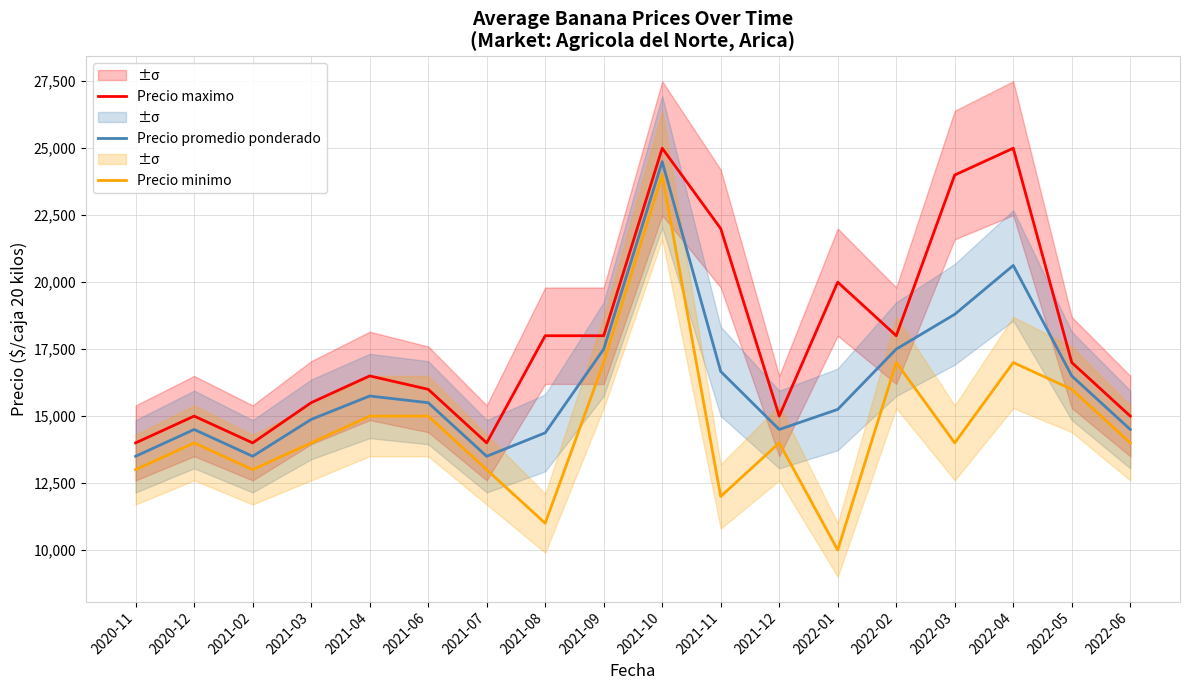

Is this an area chart (filled region under the line)?

No